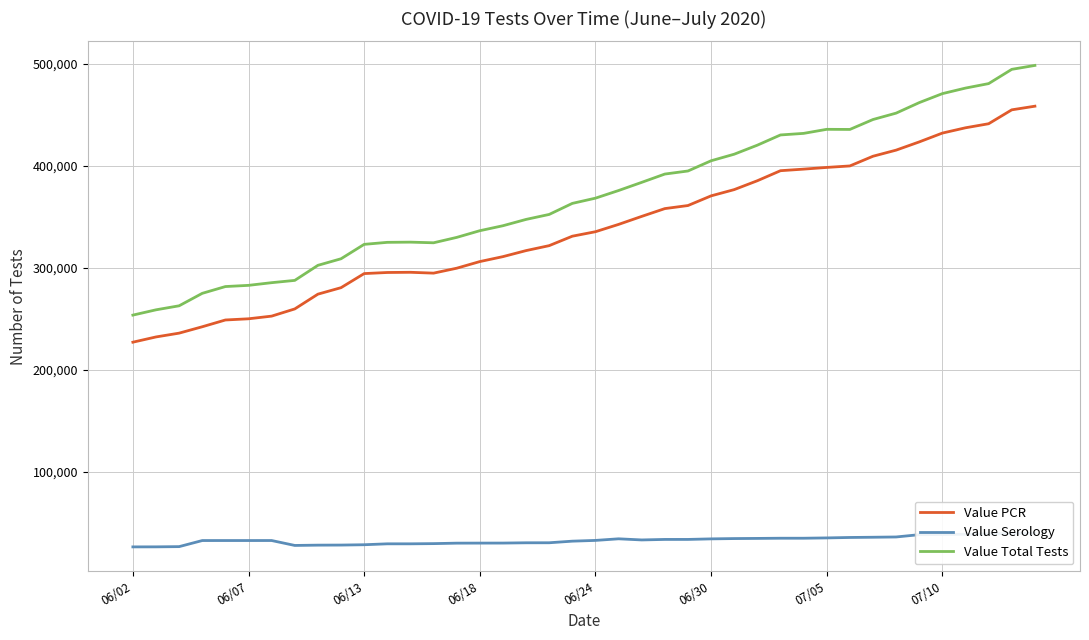

Does the chart have visible grid lines?

Yes